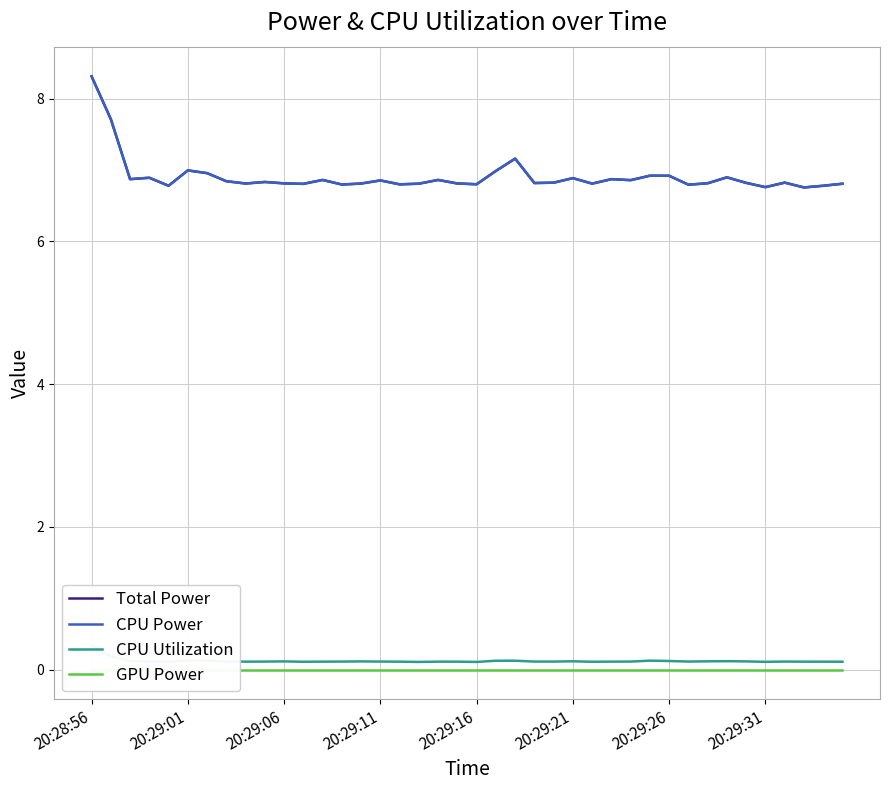

True or false: CPU Utilization and GPU Power intersect in this chart.

False